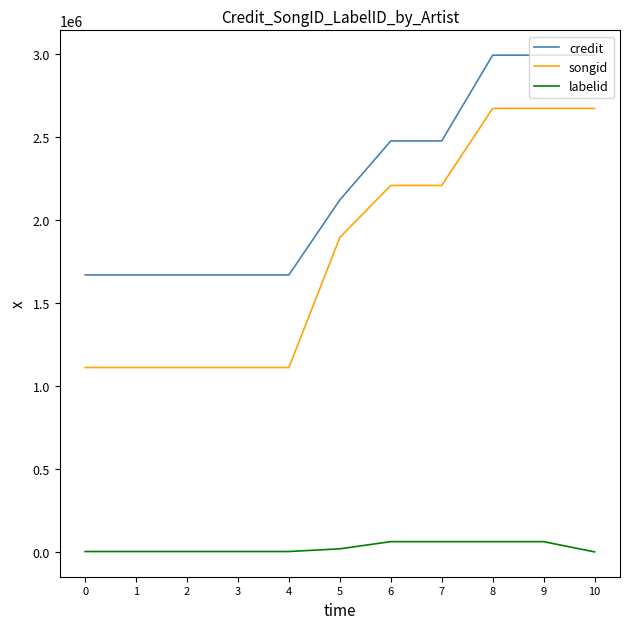

True or false: credit and songid intersect in this chart.

False